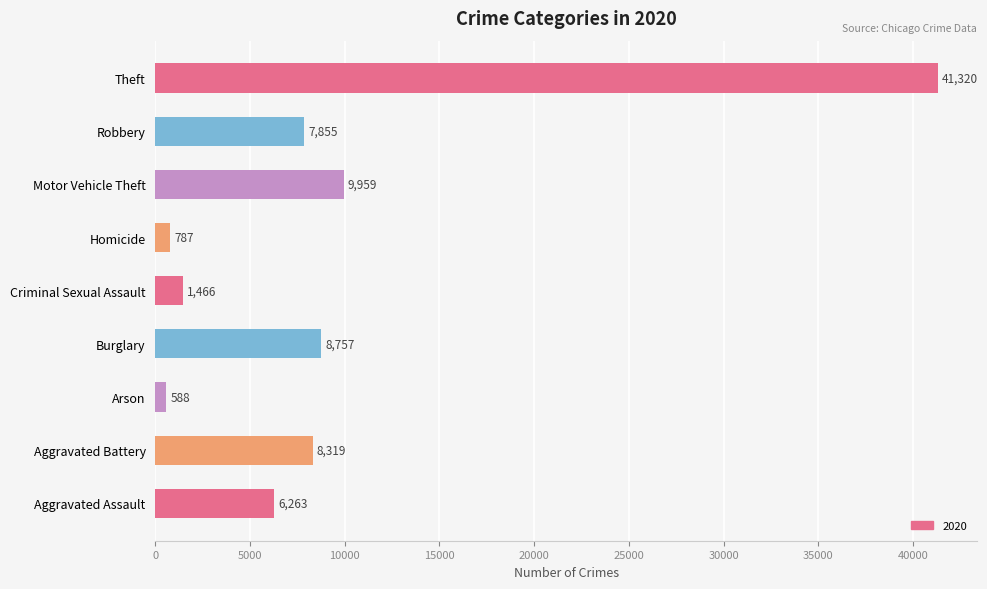

What is the difference between the maximum and minimum values?

40732